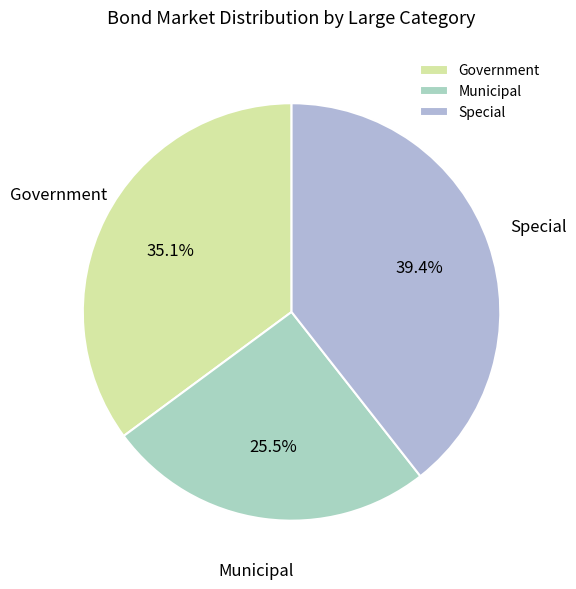

Approximately how many times larger is the value at Special compared to Municipal?

1.5